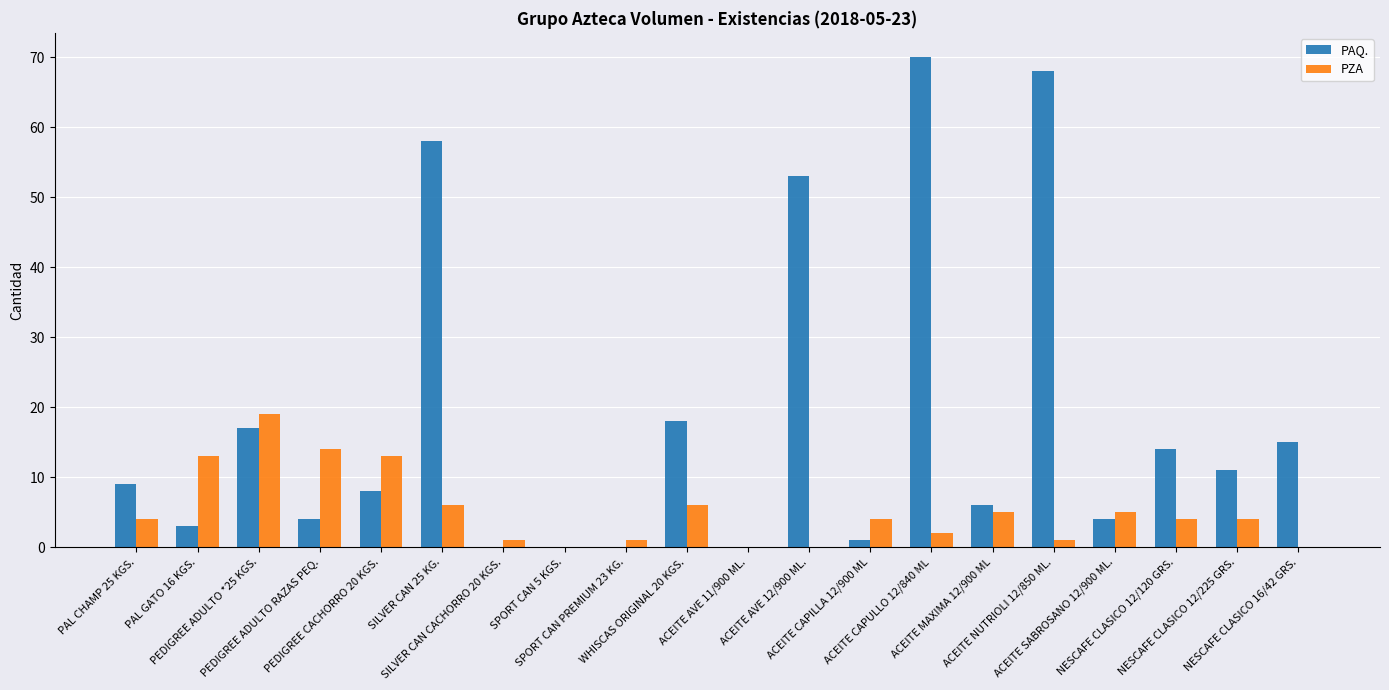

What is the maximum value shown in the chart?

70